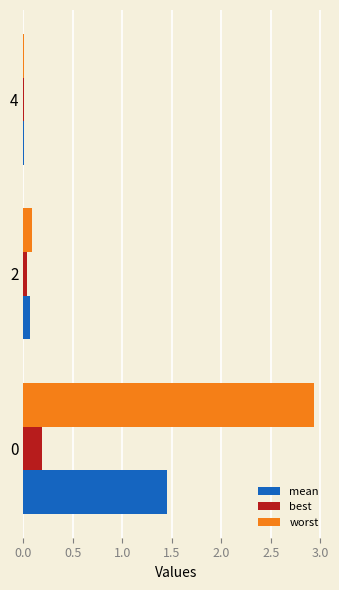

What is the total value across all series at 0?

4.6